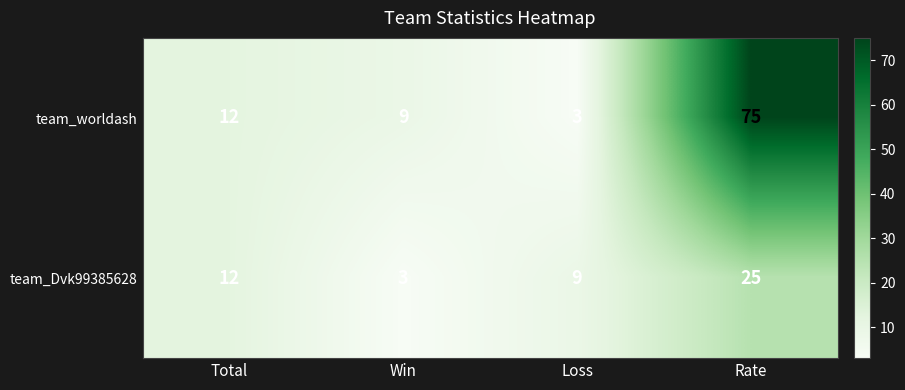

Reading left to right, transcribe all the data shown in this chart.

team_worldash: Total=12	Win=9	Loss=3	Rate=75
team_Dvk99385628: Total=12	Win=3	Loss=9	Rate=25